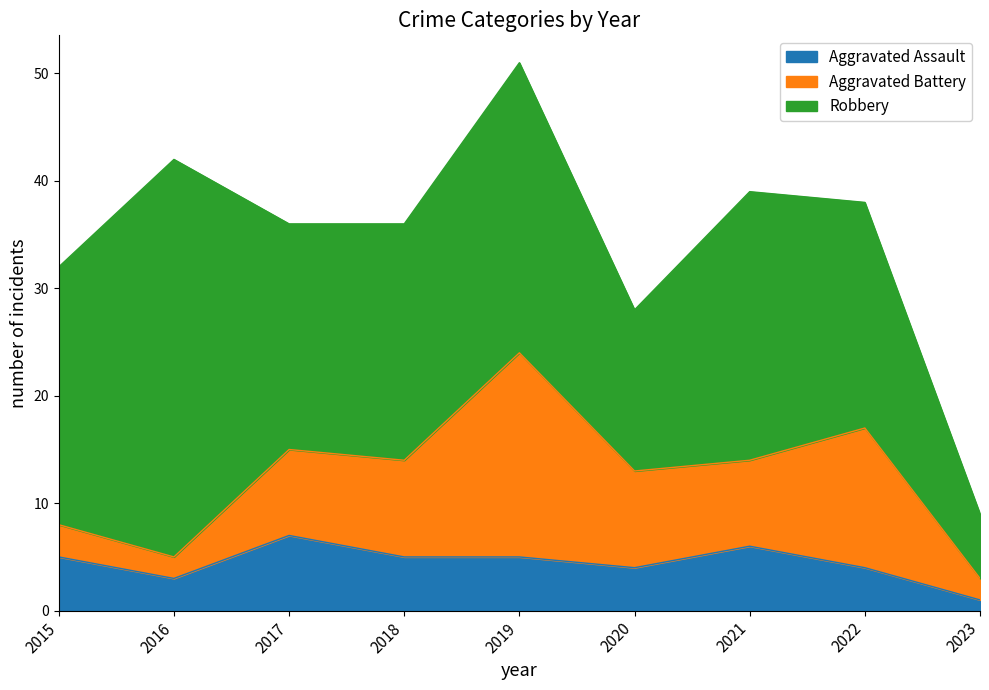

At which label is Robbery closest to 21?

2017